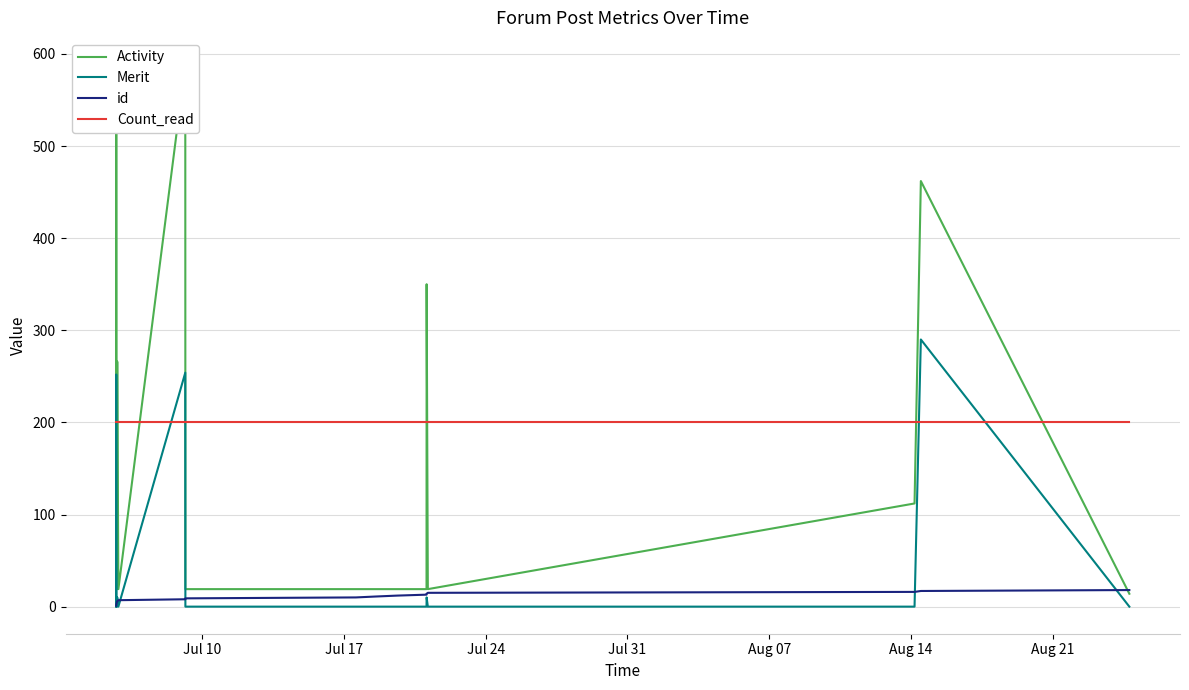

After their last crossing, which series has the higher values: Merit or Count_read?

Count_read